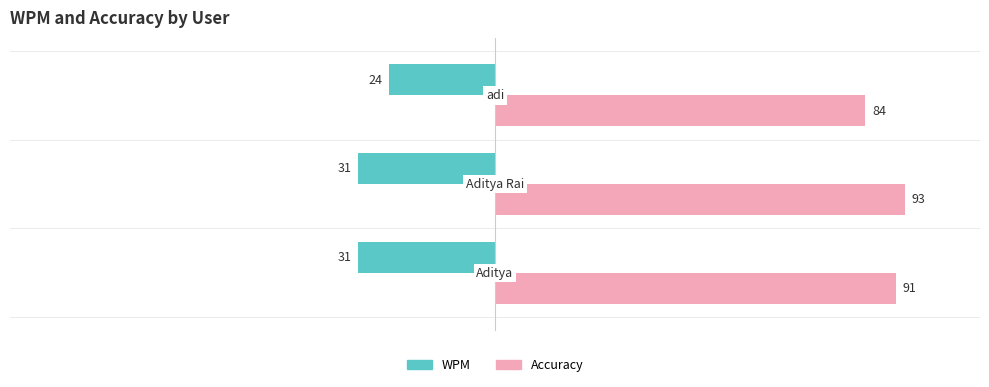

Which series has the largest total across all categories?

Accuracy